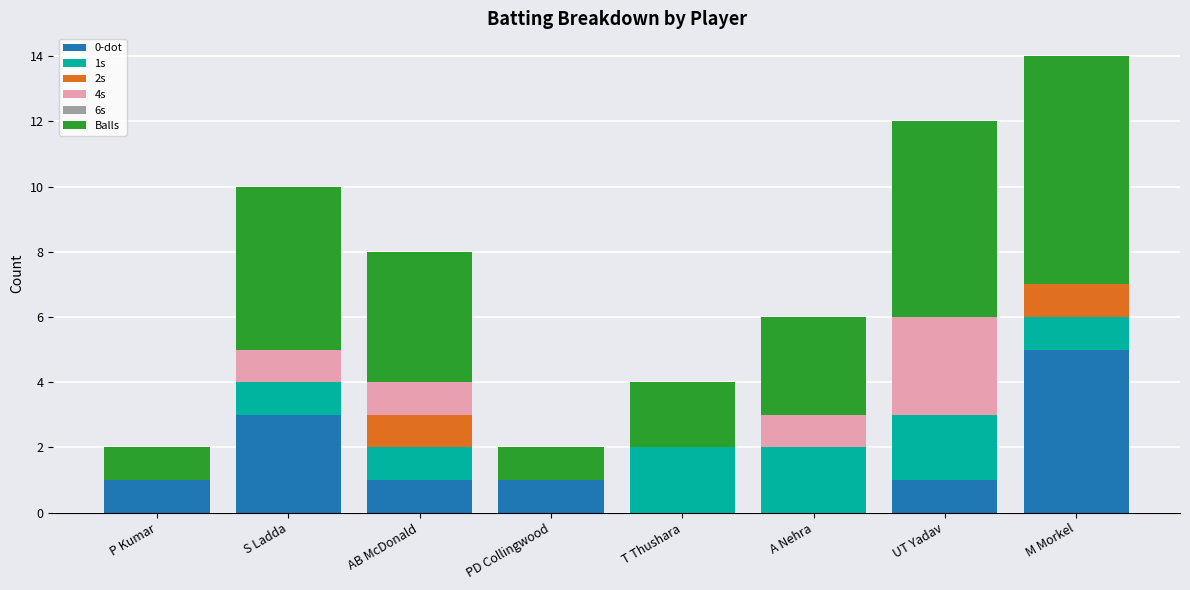

True or false: 0-dot has a value of 5 at S Ladda.

False